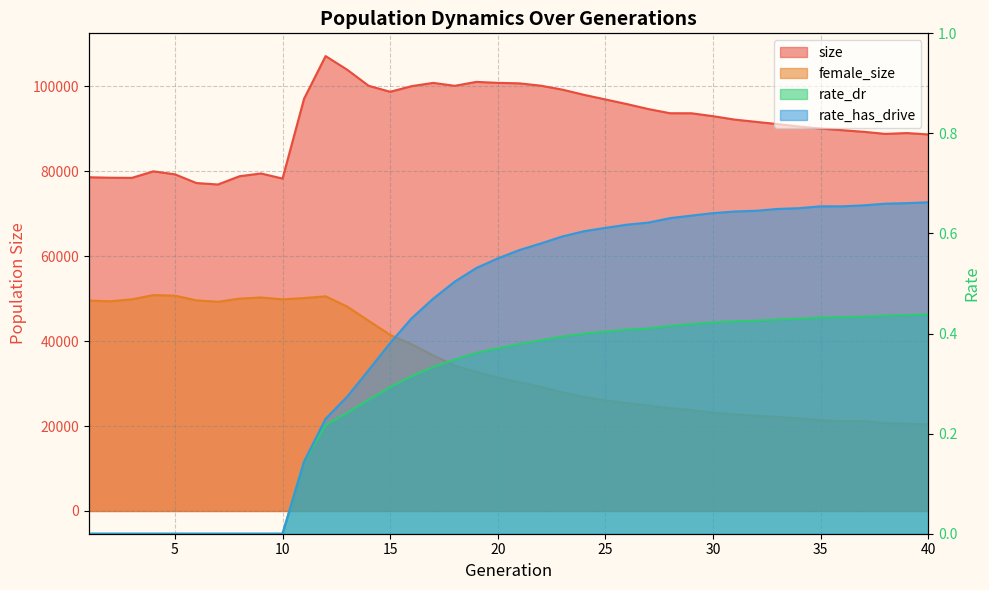

Does the chart display data point markers on the line(s)?

No